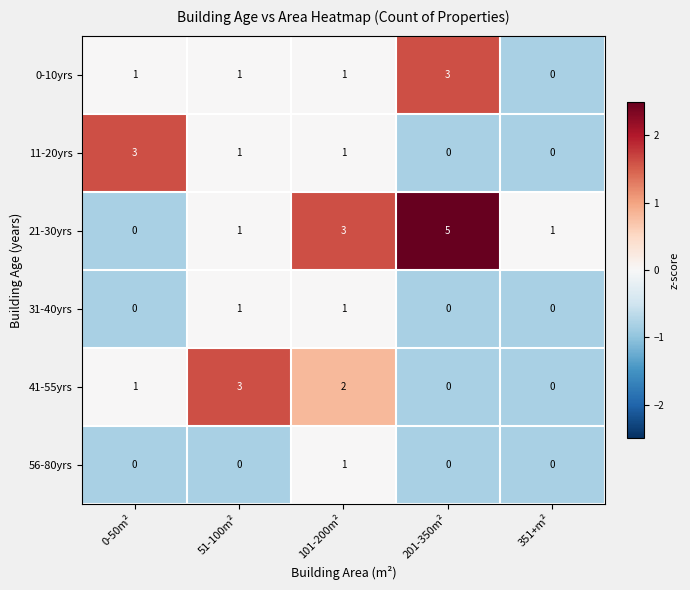

What is the highest value of the 0-10yrs series?

3